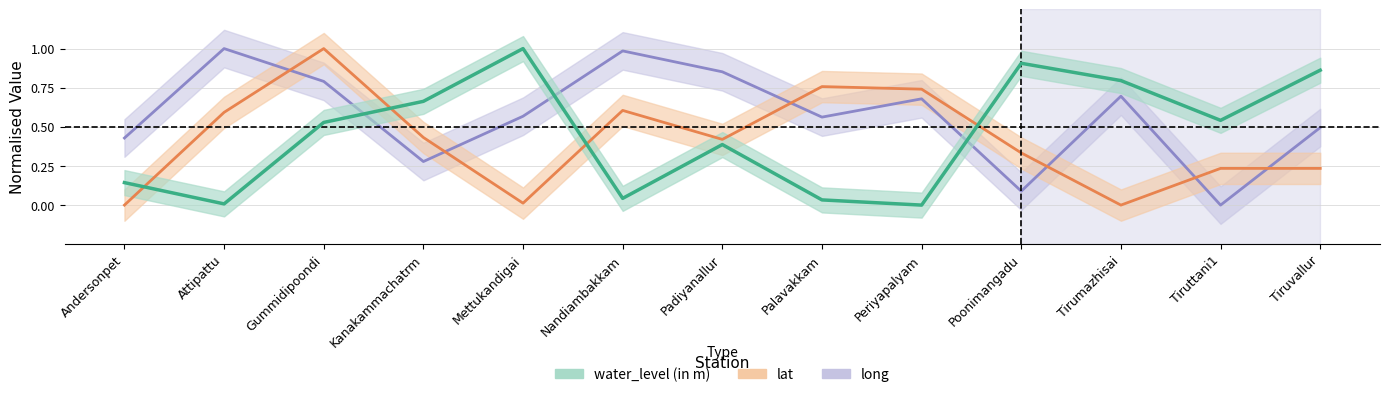

Is the value of lat at Andersonpet greater than the value of water_level (in m) at Tiruttani1?

No